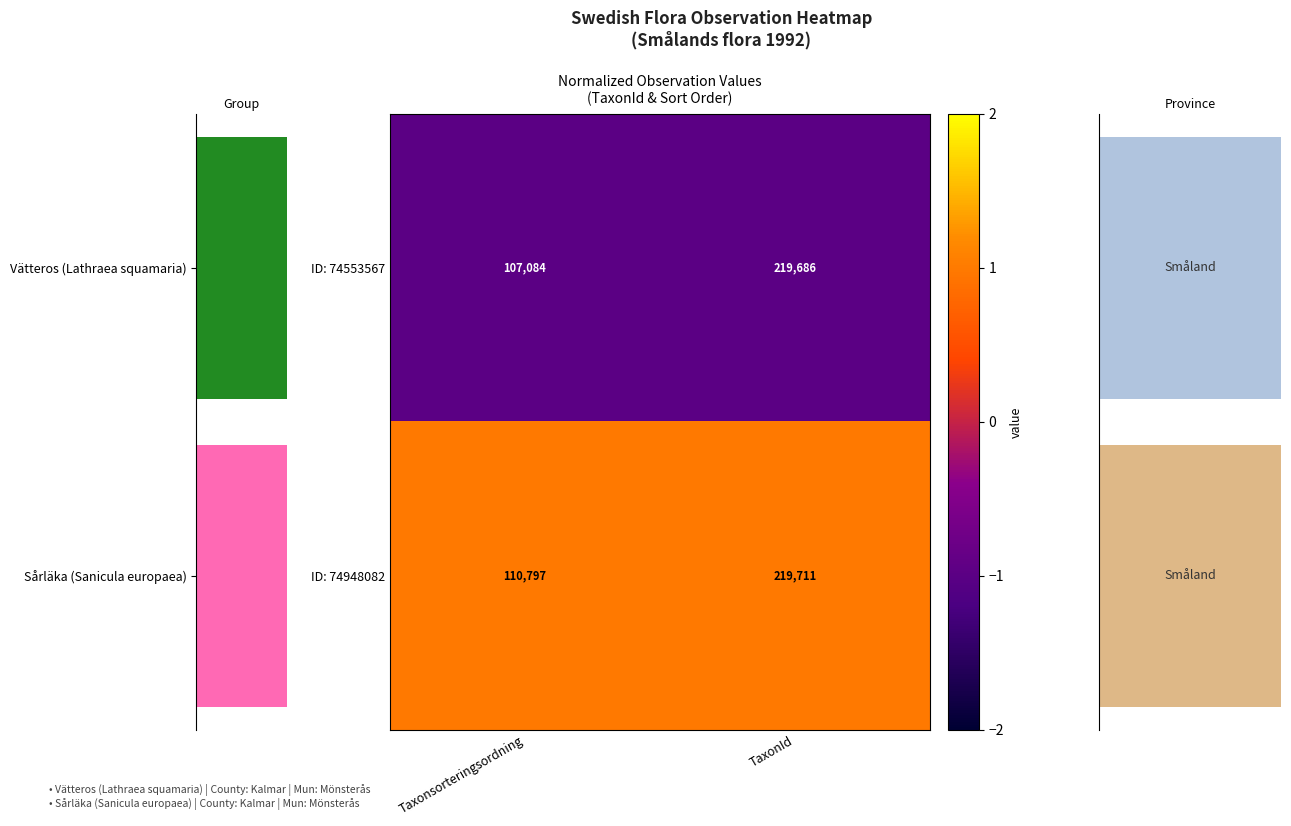

Reading left to right, what are all the values shown in this chart?

ID: 74553567: Taxonsorteringsordning=107084.0	TaxonId=219686.0
ID: 74948082: Taxonsorteringsordning=110797.0	TaxonId=219711.0